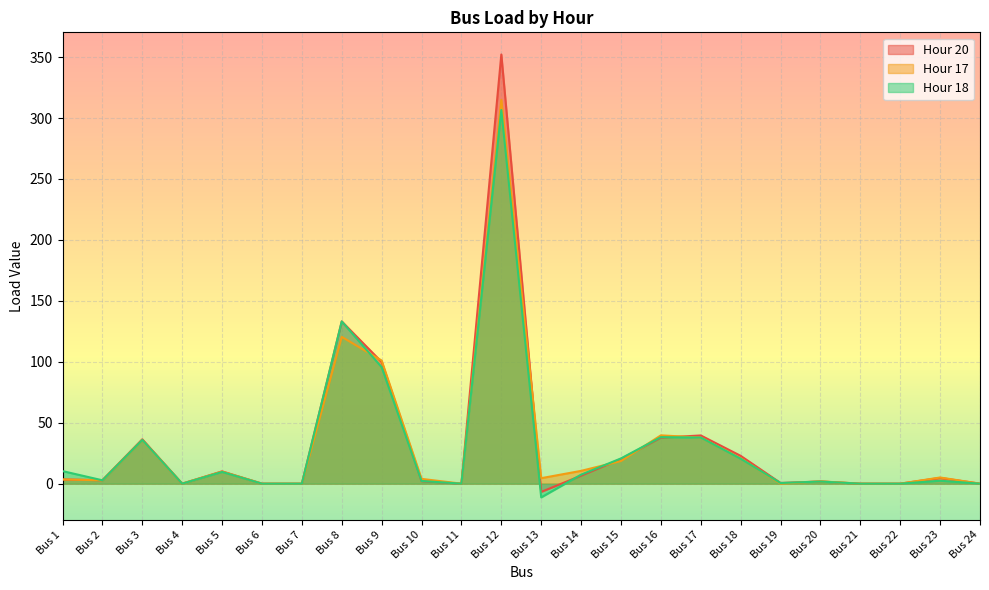

How many lines are shown in the chart?

3